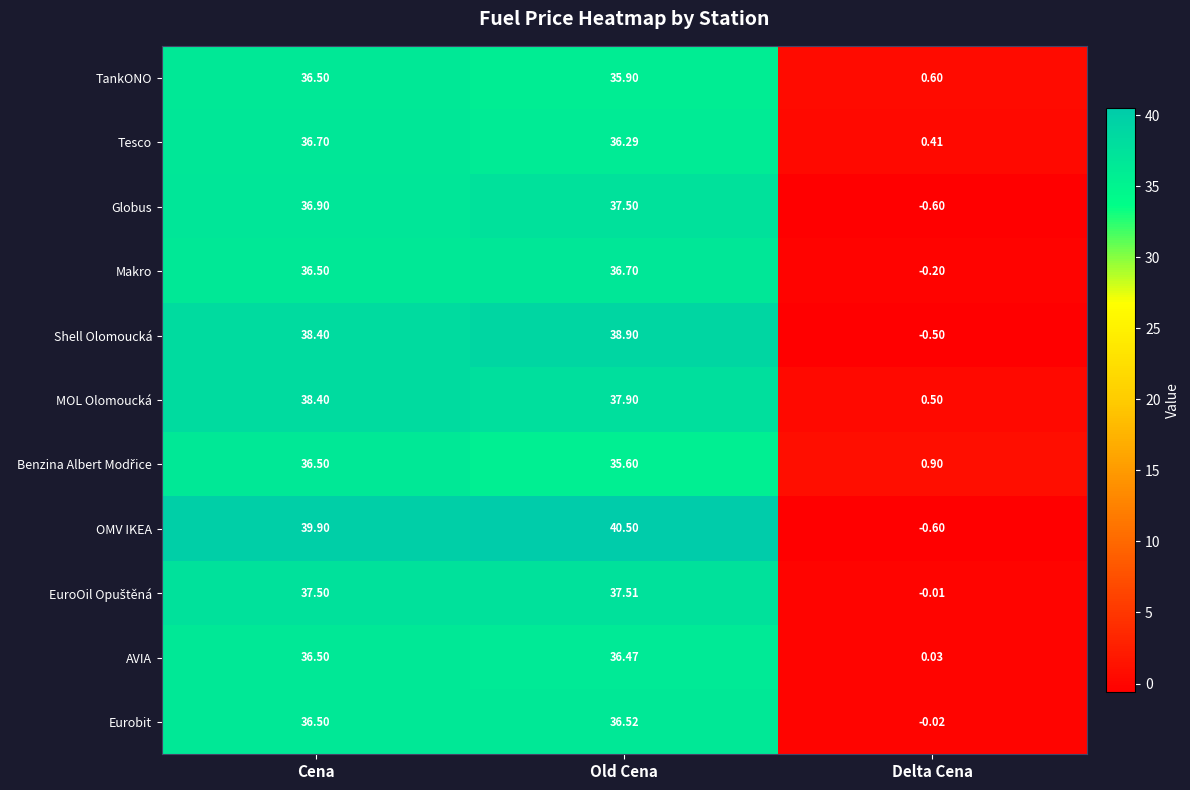

Which category has the highest value across all series?

Old Cena